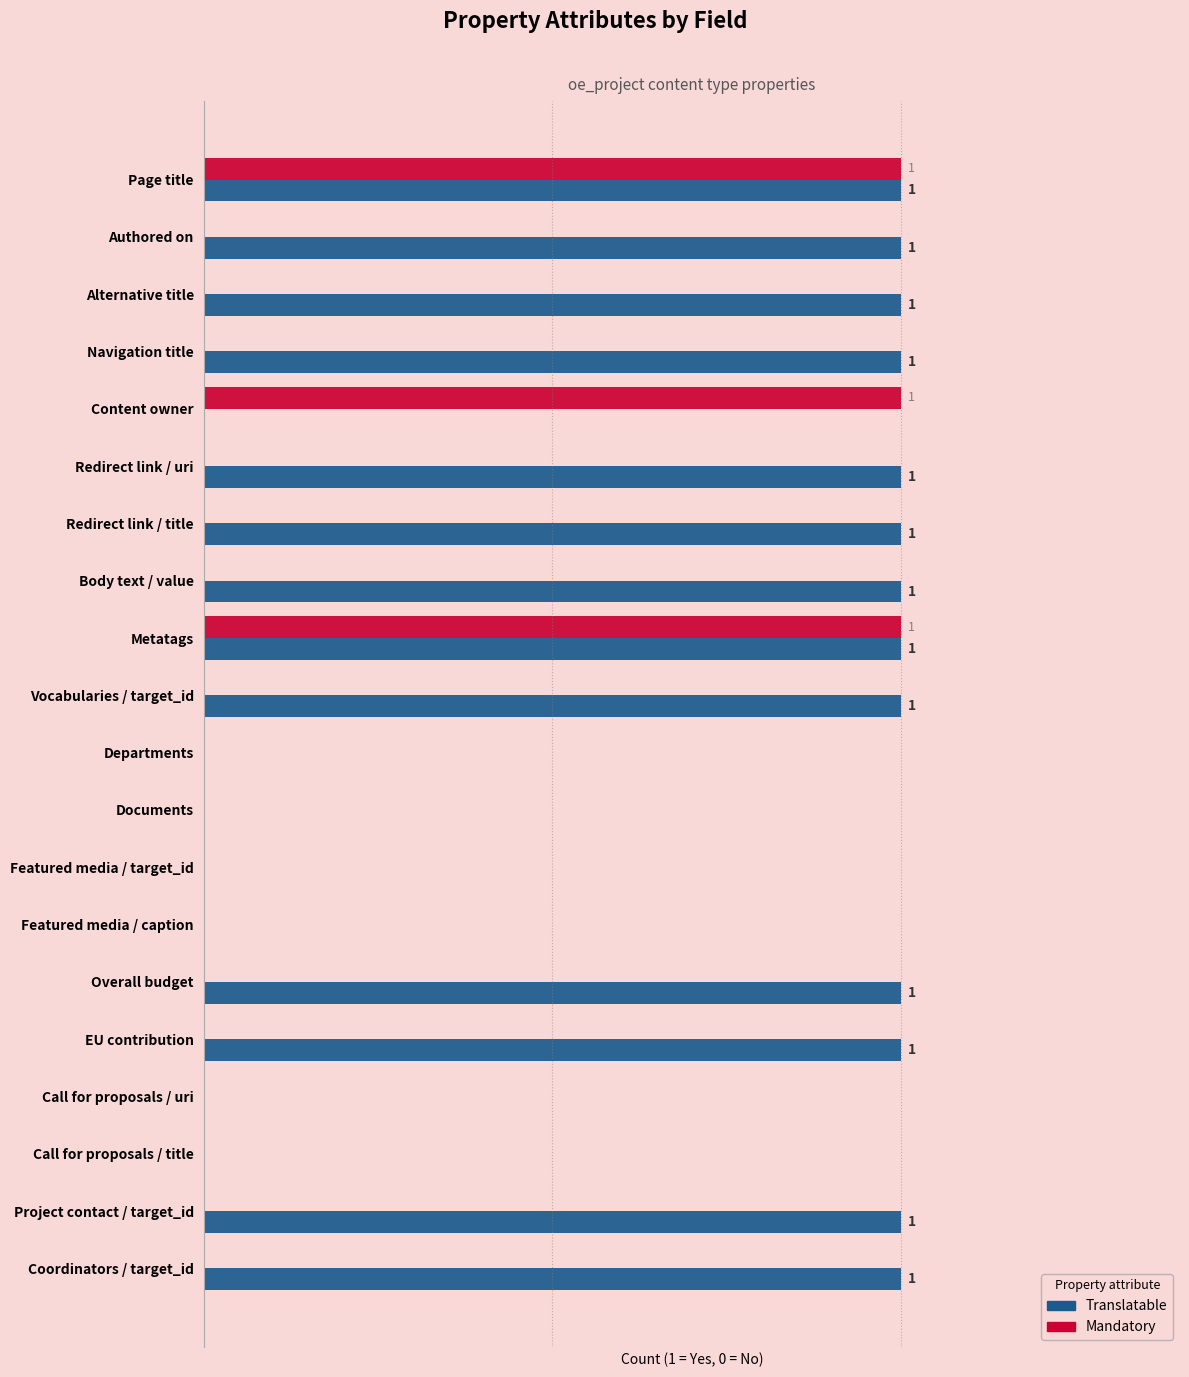

What are all the series names shown in the legend?

Translatable, Mandatory